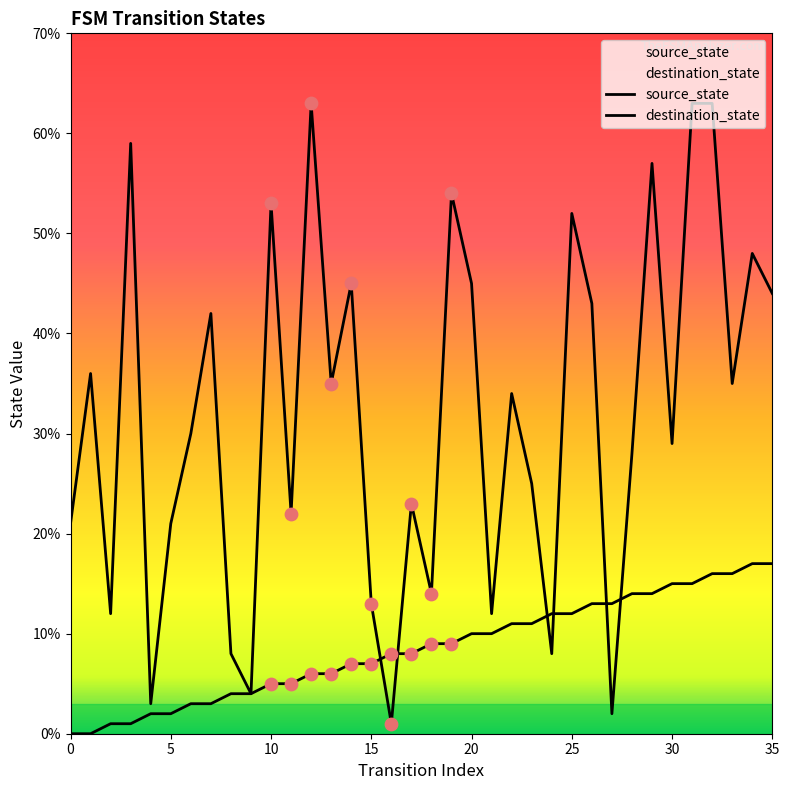

Which series has the largest Y range (max minus min)?

destination_state